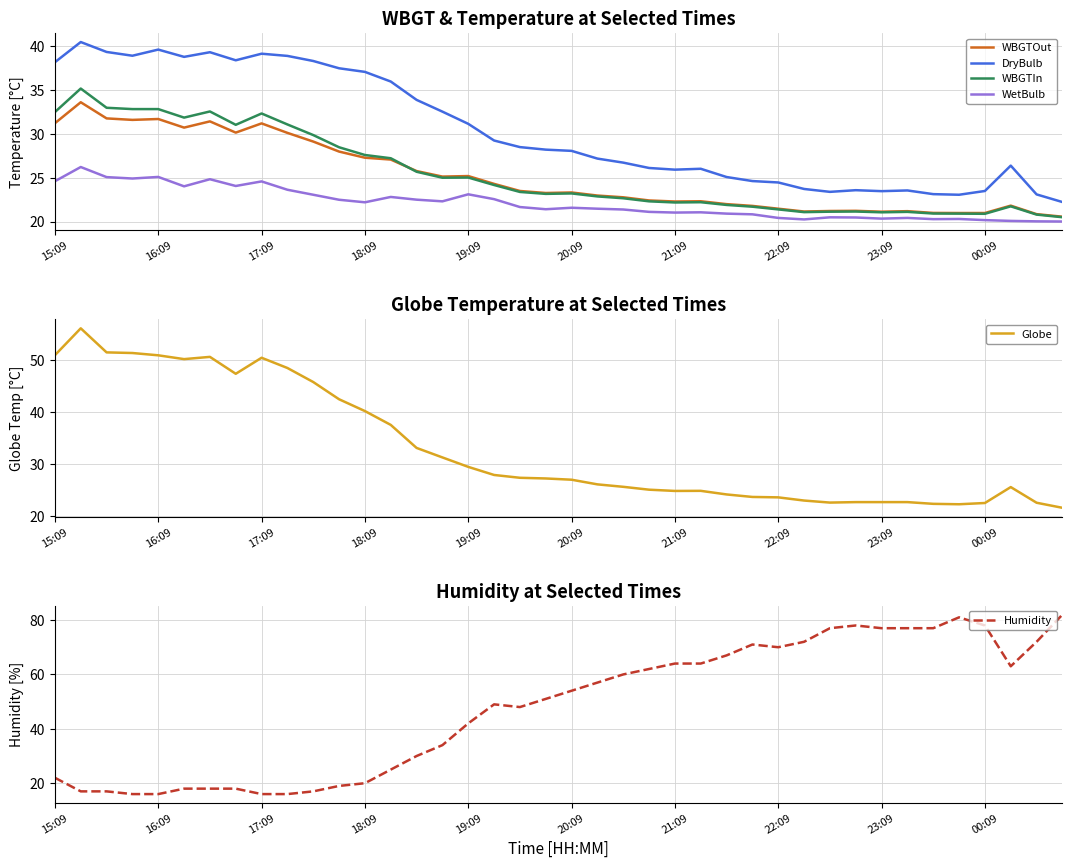

True or false: WetBulb and DryBulb intersect in this chart.

False